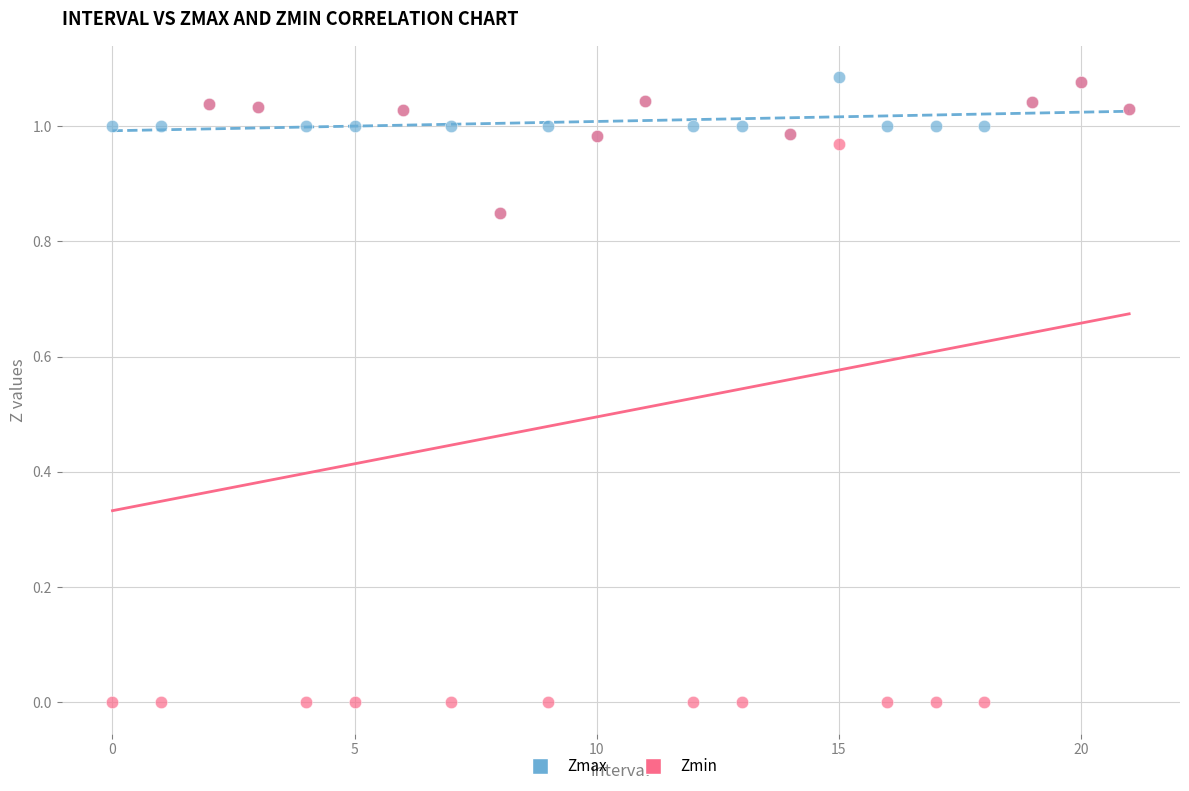

What are all the series names shown in the legend?

Zmax, Zmin